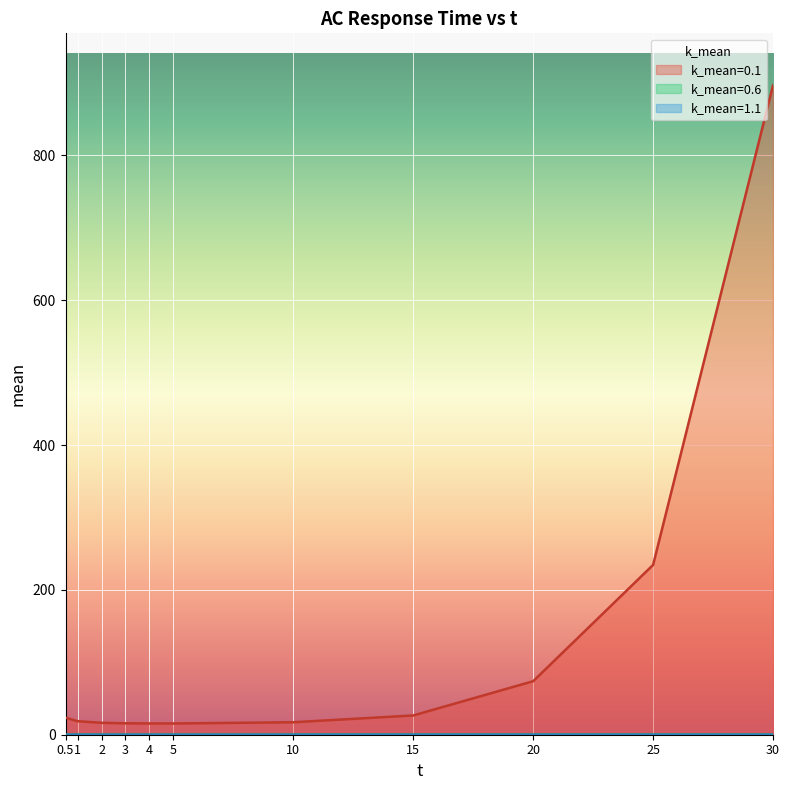

Which label corresponds to the largest value in the chart?

30